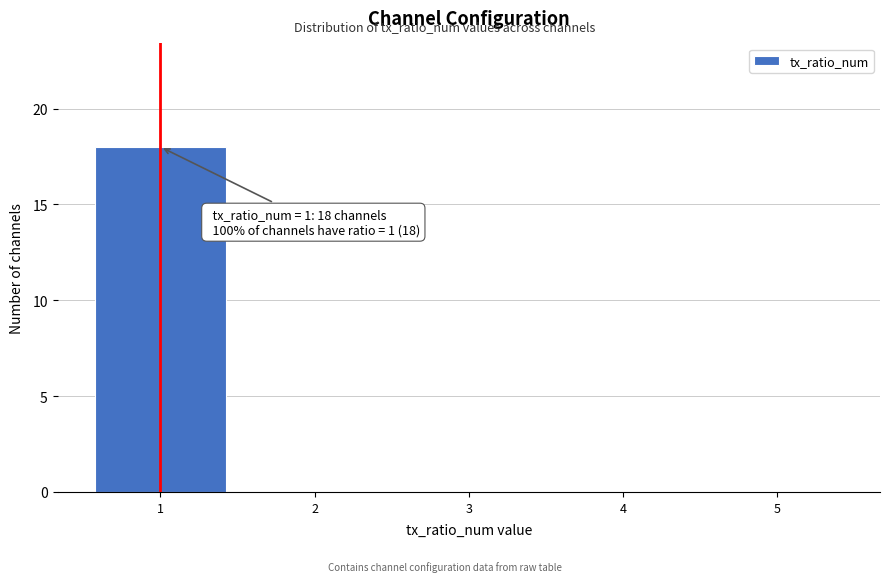

Which range on the x-axis has the tallest bar?

0.5 to 1.5